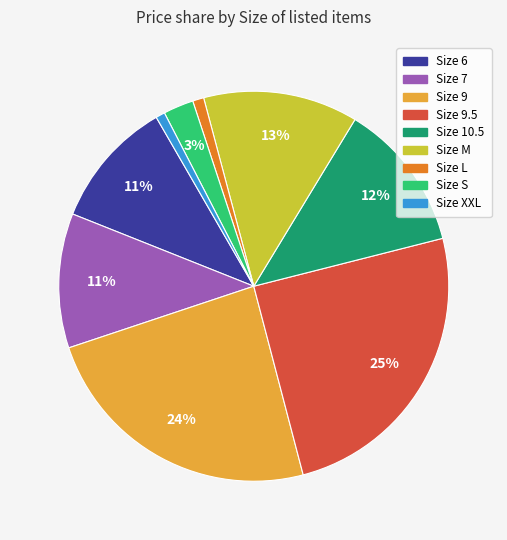

Is there a majority slice in this chart?

No